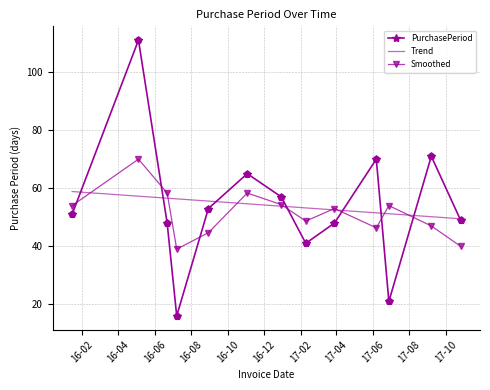

Which series has the largest range (max minus min)?

PurchasePeriod